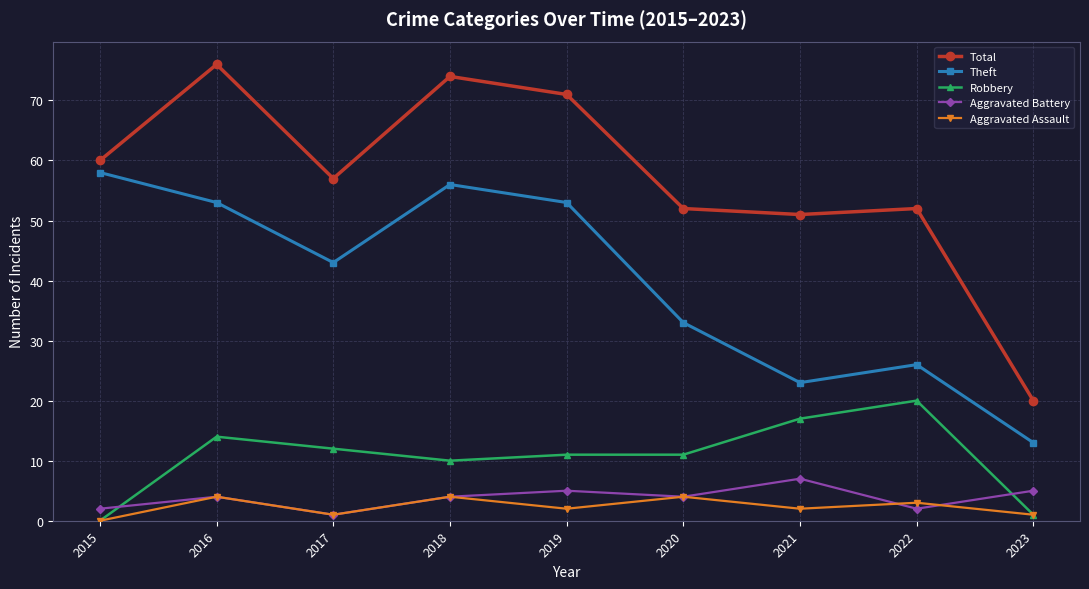

Which category has the highest value in the Total series?

2016